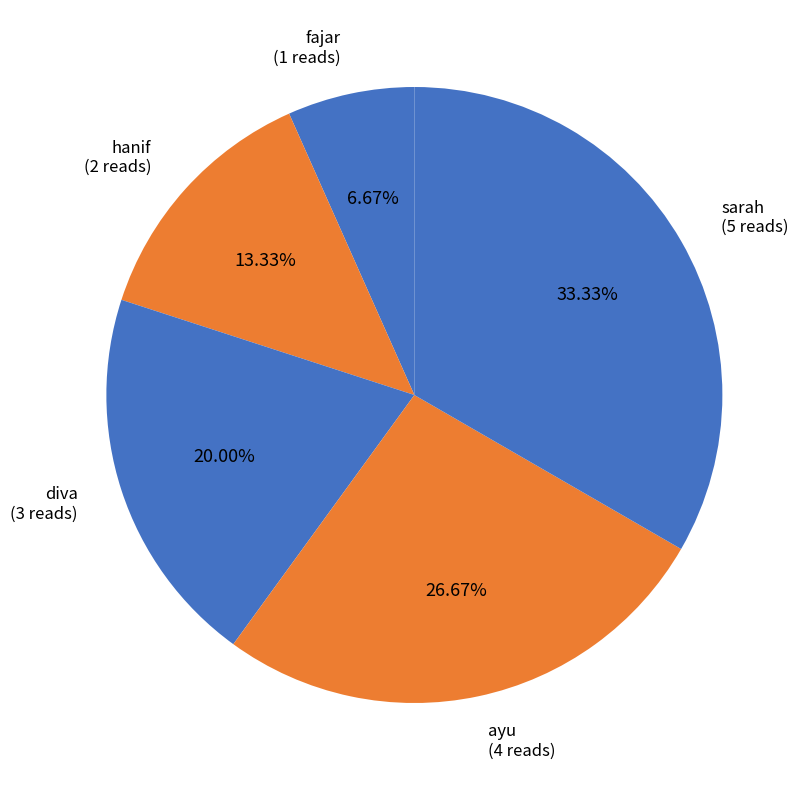

True or false: sarah accounts for 40% of the total.

False